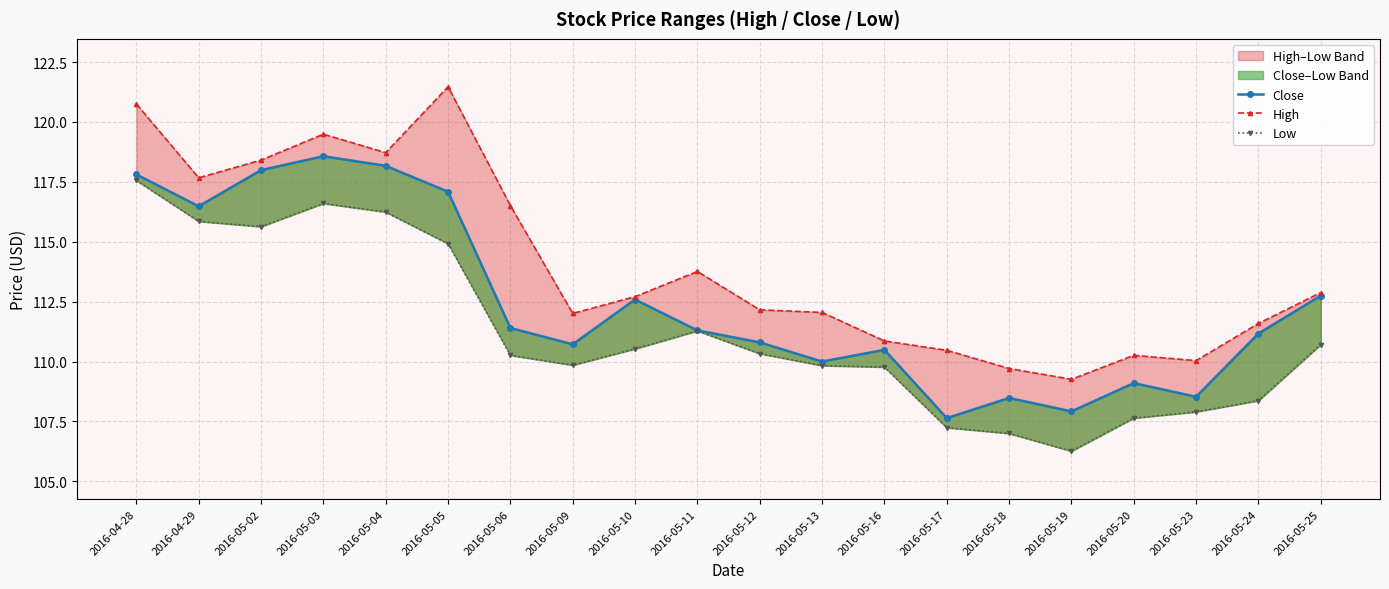

True or false: High and Close intersect in this chart.

False